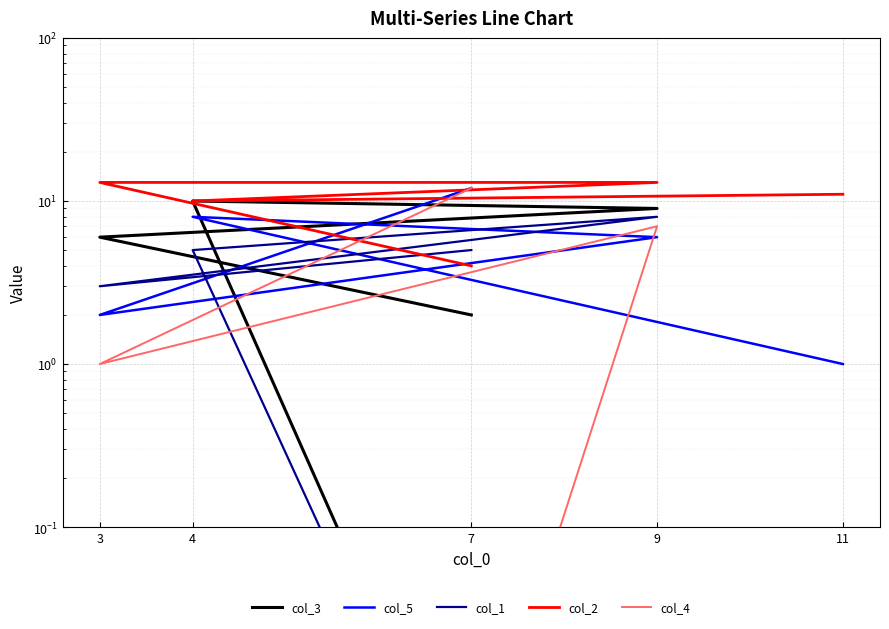

At how many categories does at least one series exceed 6?

5